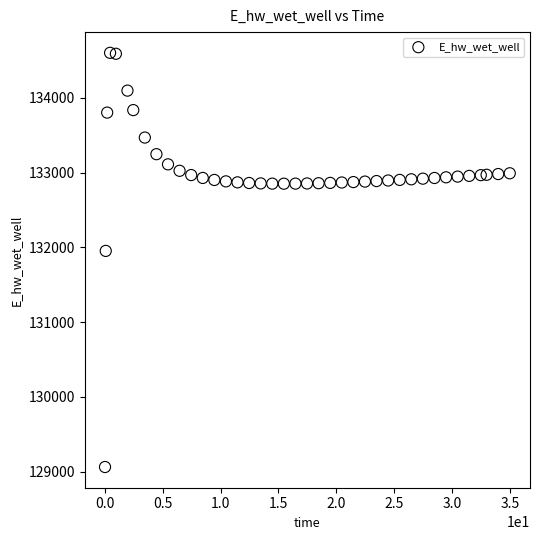

What Y value in the scatter plot is closest to 131831?

131952.3